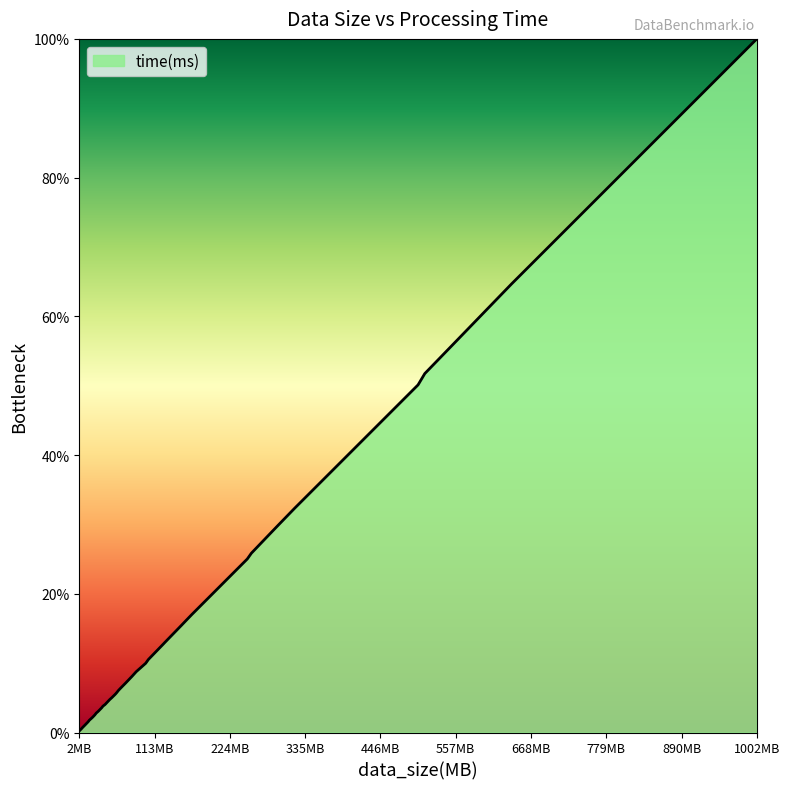

Does the chart have visible grid lines?

No